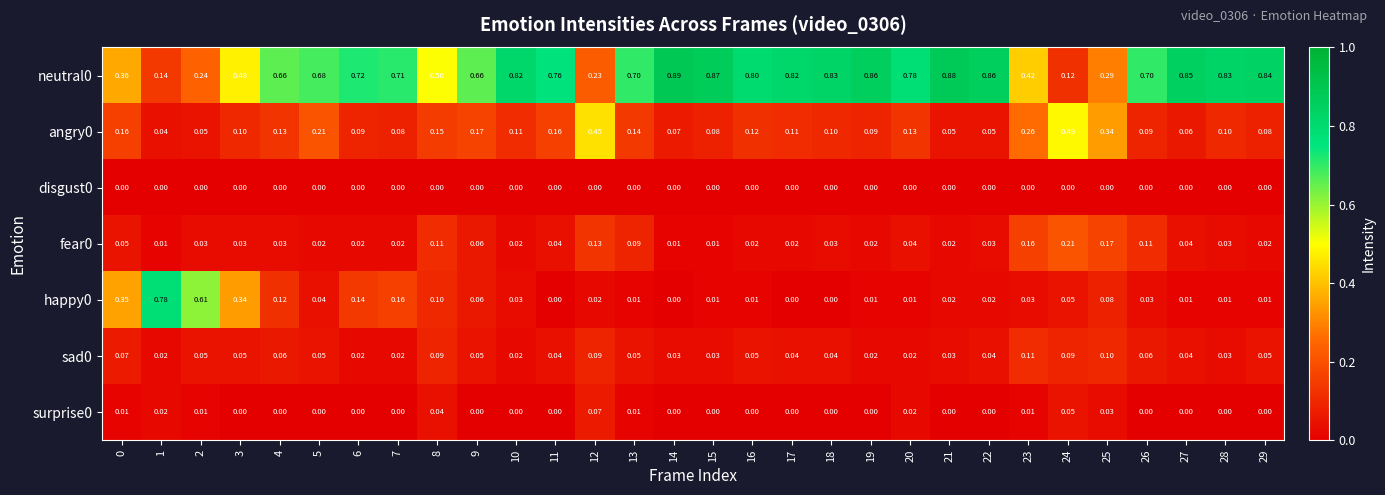

Is the value of disgust0 at 13 greater than the value of sad0 at 11?

No